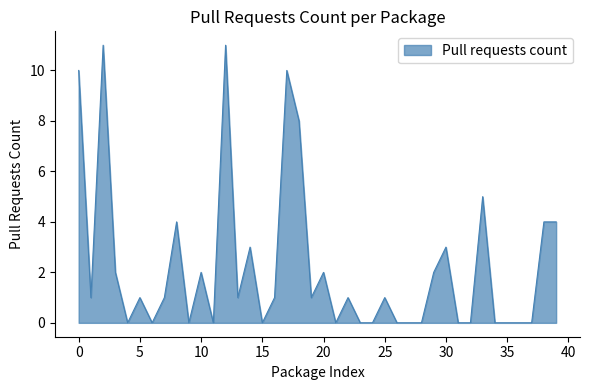

Does the chart display data point markers on the line(s)?

No